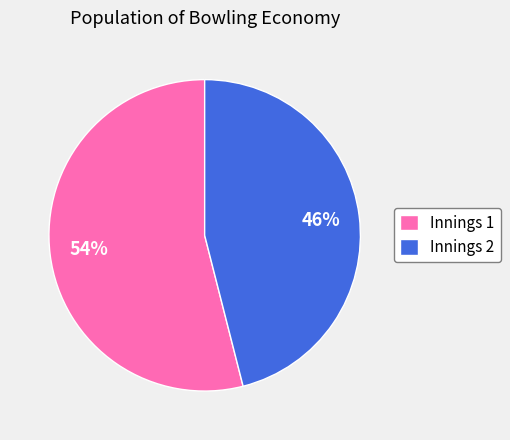

What percentage is the Innings 1 slice, to the nearest percent?

54%